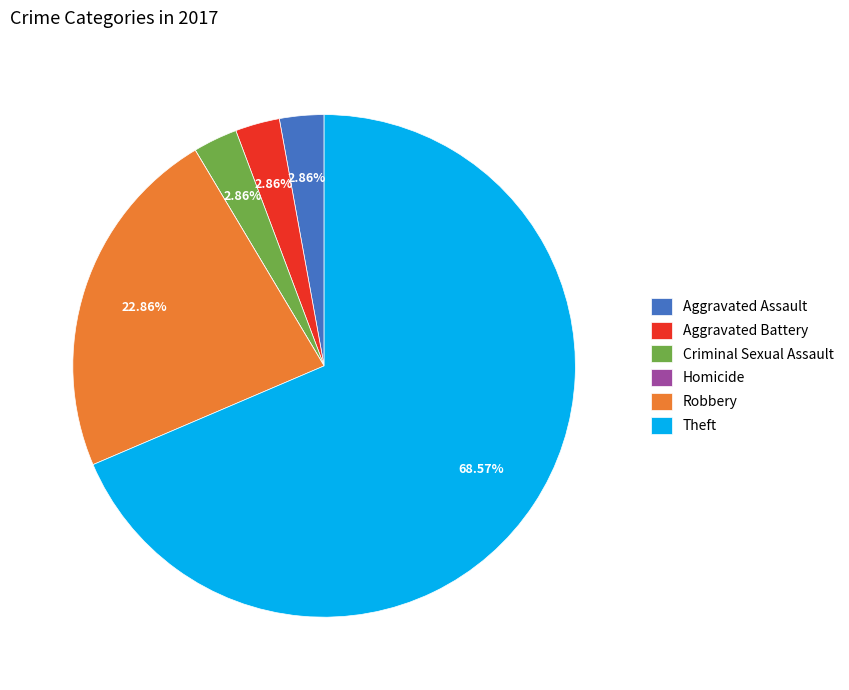

Does Criminal Sexual Assault represent more than half of the total?

No